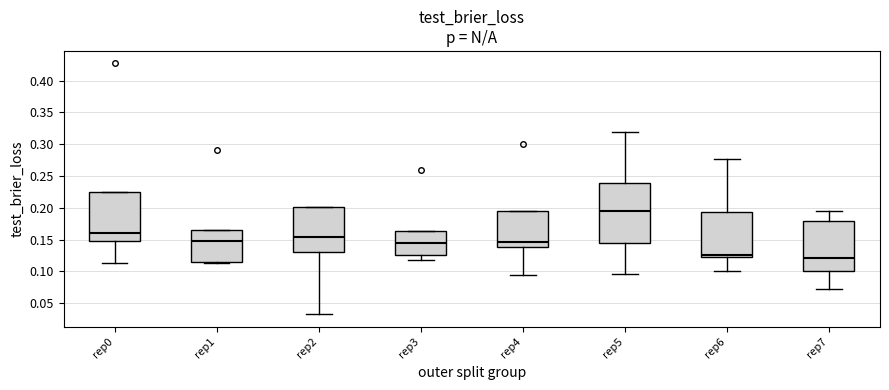

Reading left to right, read every box against the y-axis: the position of its median line, the range the box covers, and the ends of its whiskers. The values are not printed on the chart, so give them approximately, as read against the axis.

rep0: median 0.160, box 0.150 to 0.225, whiskers 0.115 to 0.225
rep1: median 0.145, box 0.115 to 0.165, whiskers 0.115 to 0.165
rep2: median 0.155, box 0.130 to 0.200, whiskers 0.030 to 0.200
rep3: median 0.145, box 0.125 to 0.165, whiskers 0.120 to 0.165
rep4: median 0.145, box 0.140 to 0.195, whiskers 0.095 to 0.195
rep5: median 0.195, box 0.145 to 0.240, whiskers 0.095 to 0.320
rep6: median 0.125 (just above the box's lower edge), box 0.125 to 0.195, whiskers 0.100 to 0.275
rep7: median 0.120, box 0.100 to 0.180, whiskers 0.070 to 0.195